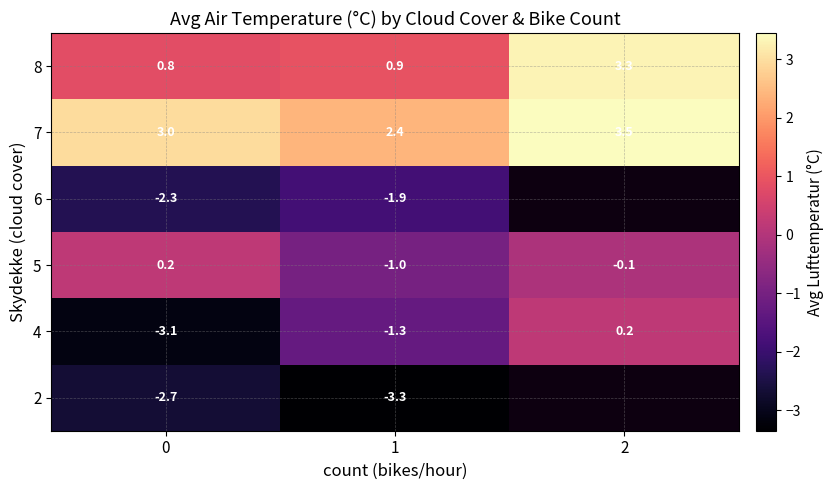

Rank the categories by row_2 value from lowest to highest.

1, 2, 0